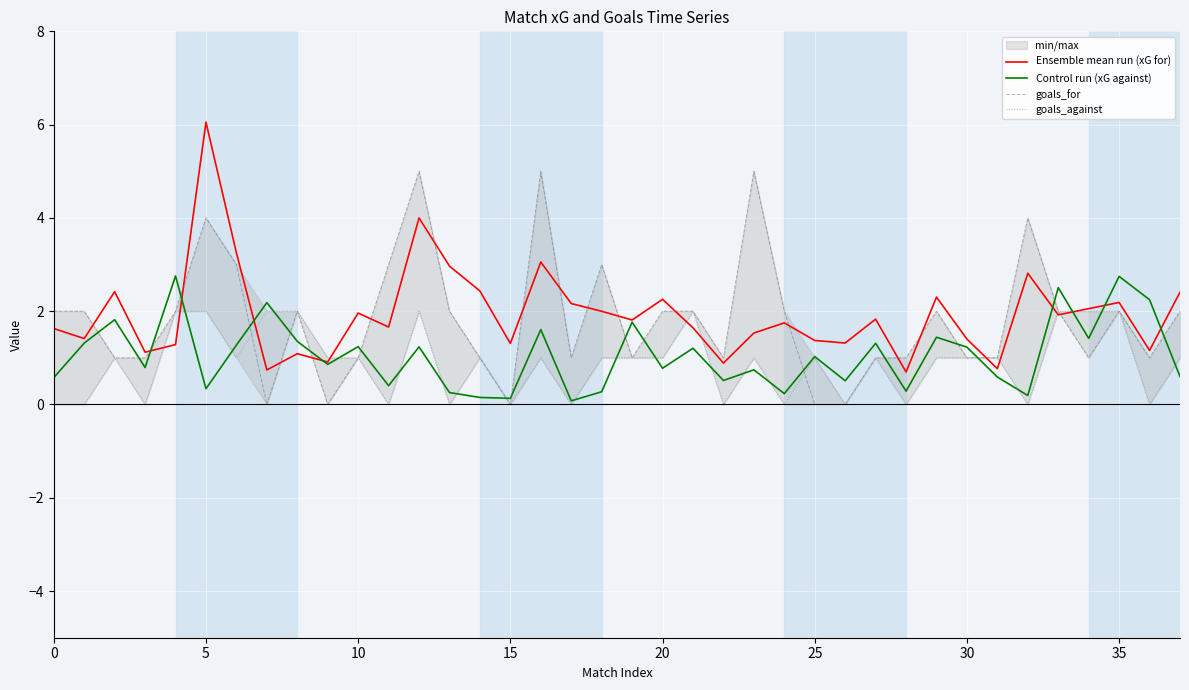

What are all the series names shown in the legend?

Ensemble mean run (xG for), Control run (xG against), goals_for, goals_against